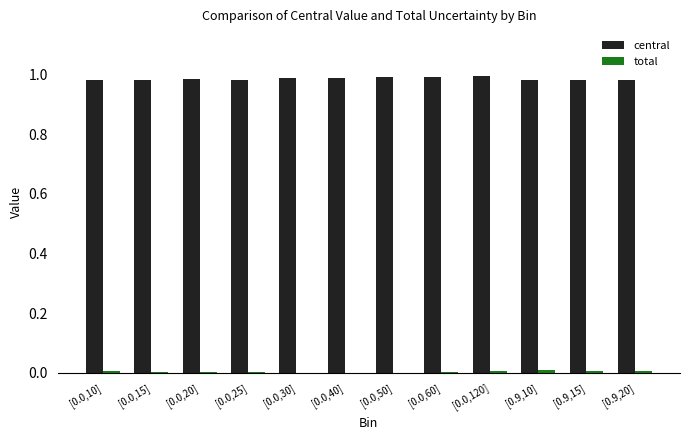

True or false: central has a value of 1.3 at [0.9,20].

False